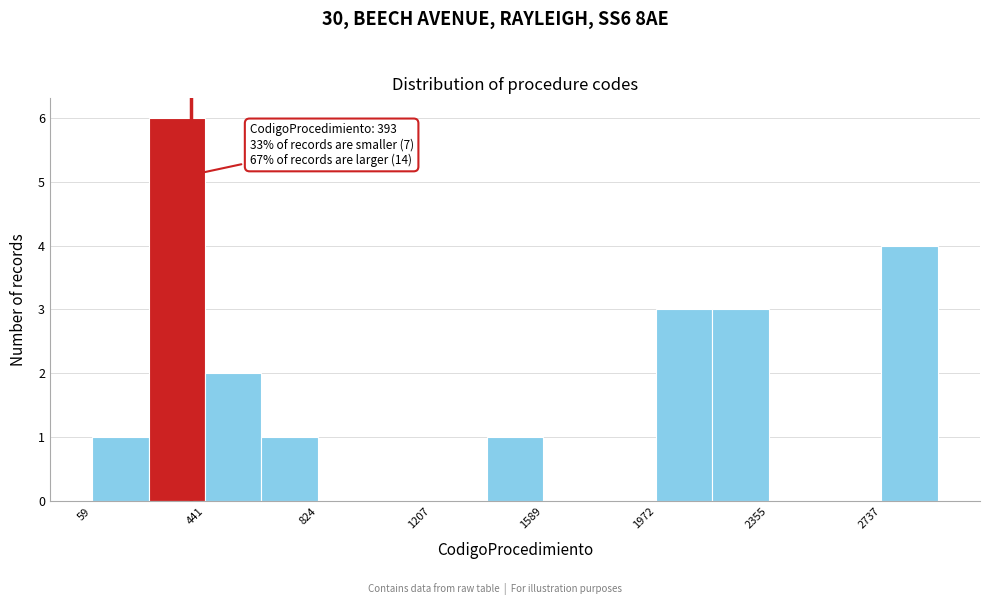

Read against the x-axis, roughly where is the centre of the tallest bar?

350